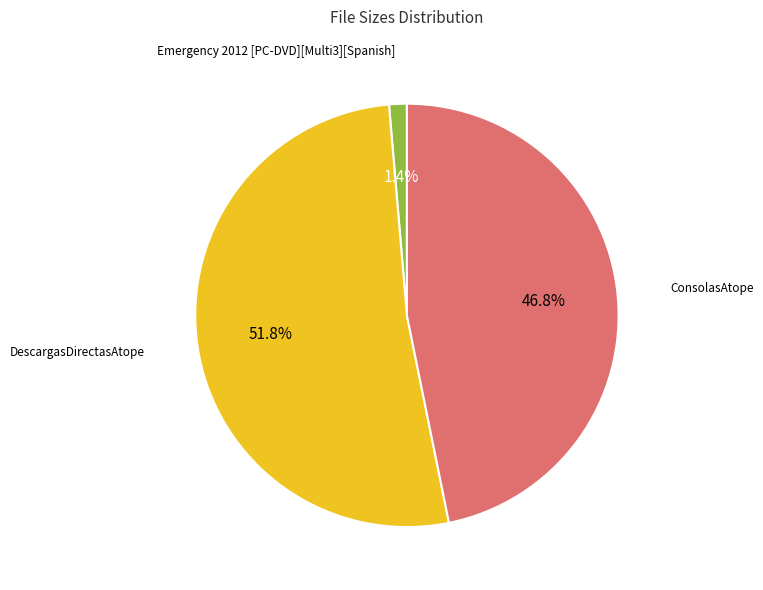

Is there any slice that represents more than half of the pie?

Yes